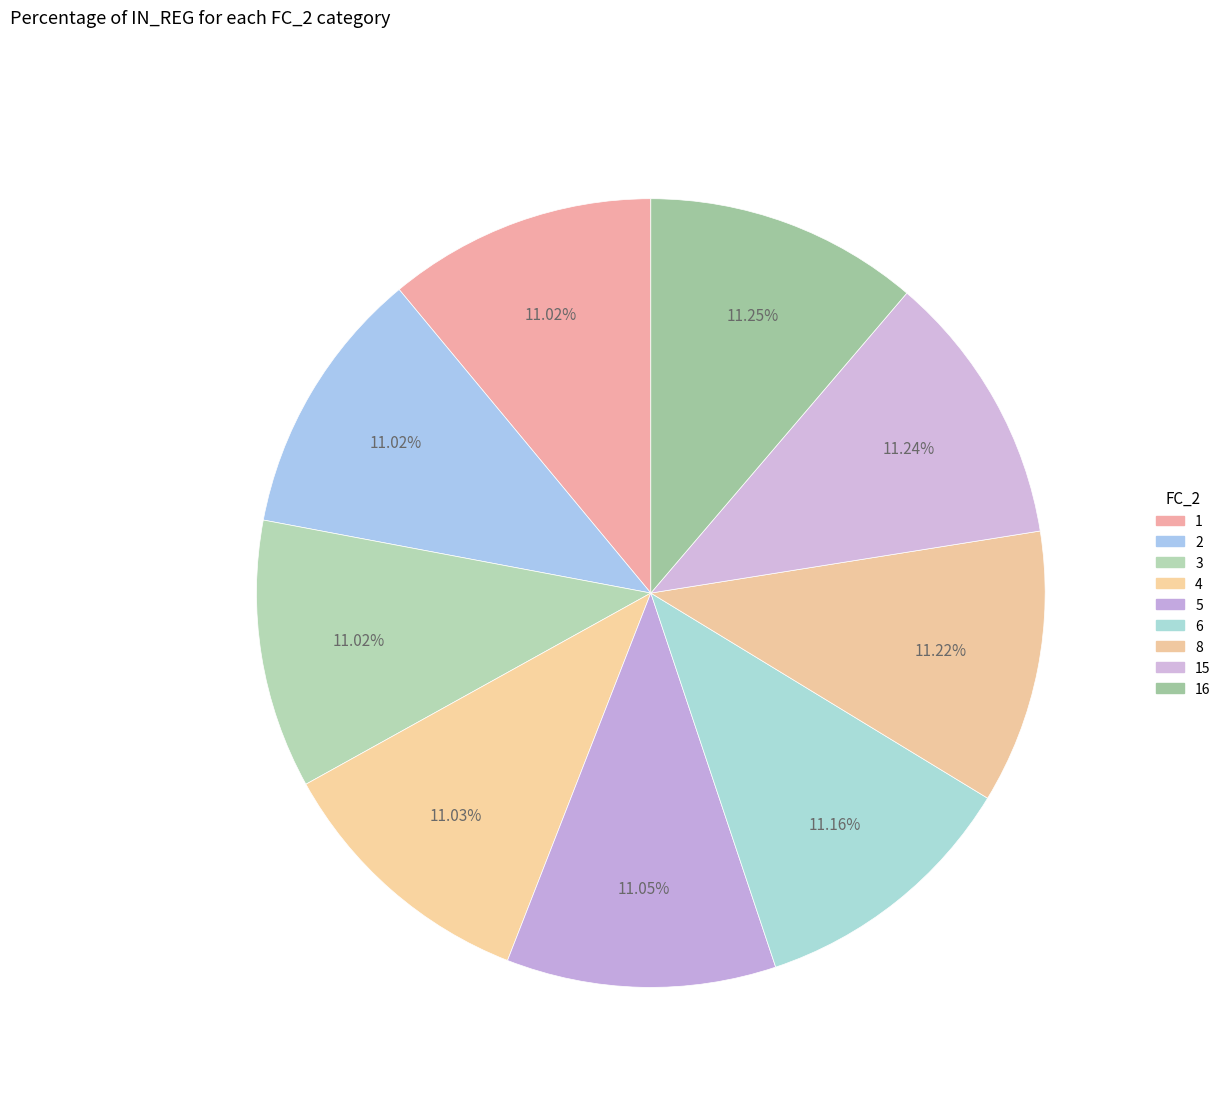

Is there a majority slice in this chart?

No